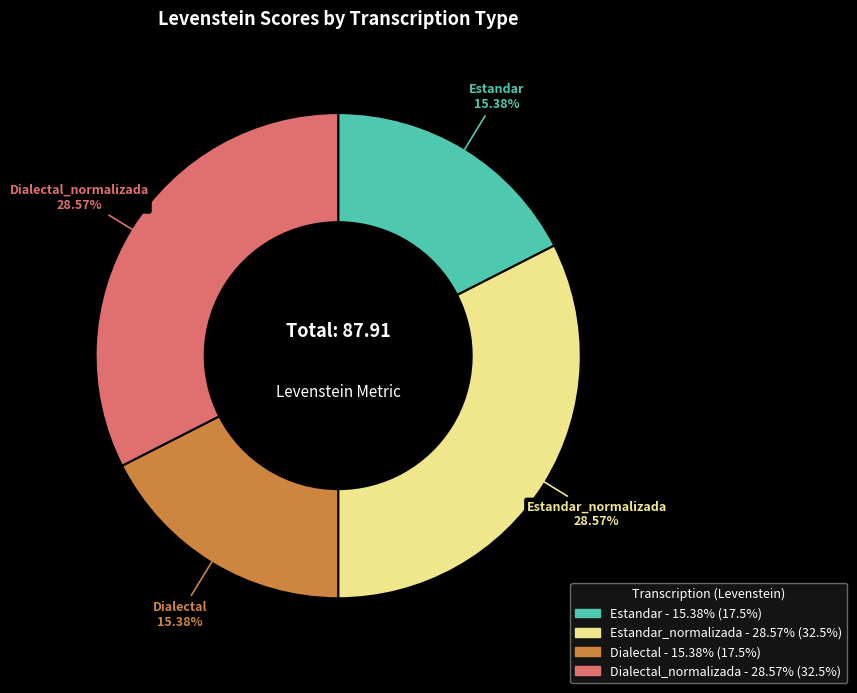

Is there a majority slice in this chart?

No